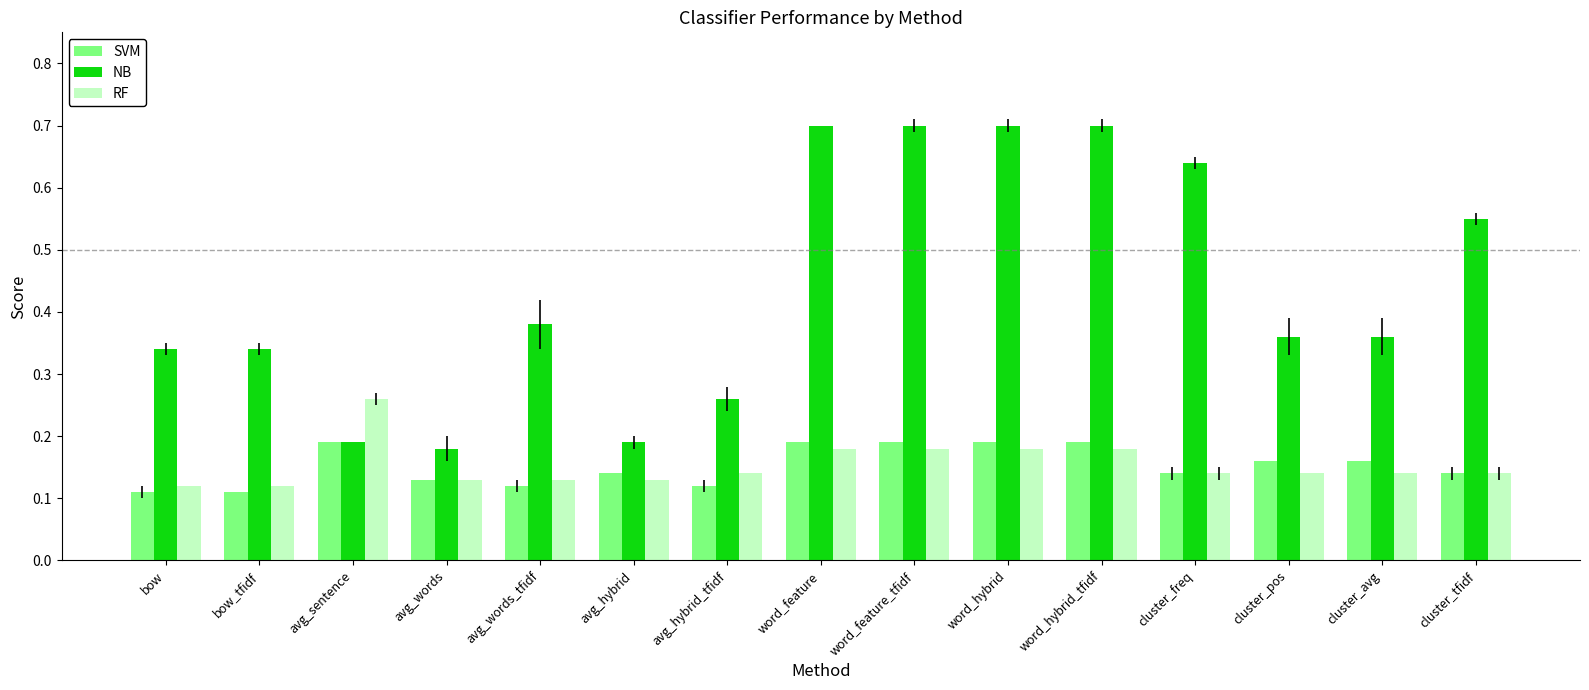

Which series has the widest spread of values?

NB